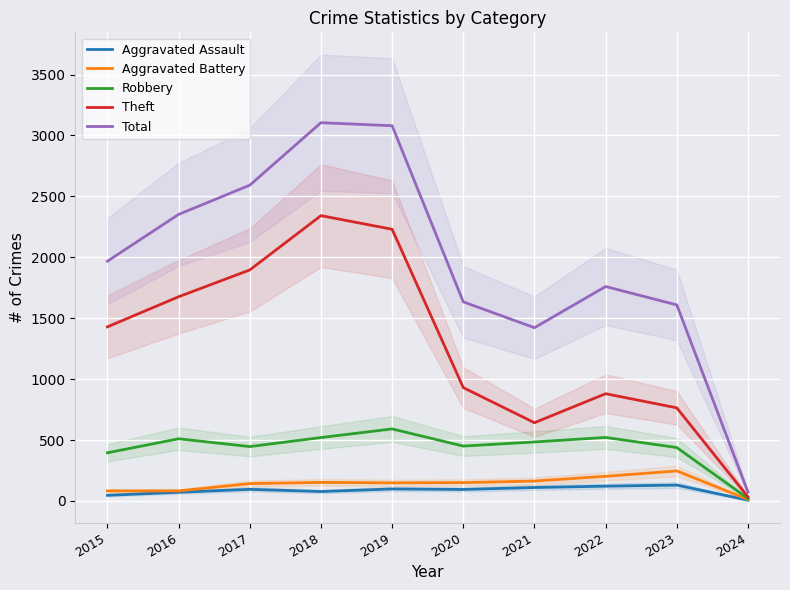

What are all the series names shown in the legend?

Aggravated Assault, Aggravated Battery, Robbery, Theft, Total